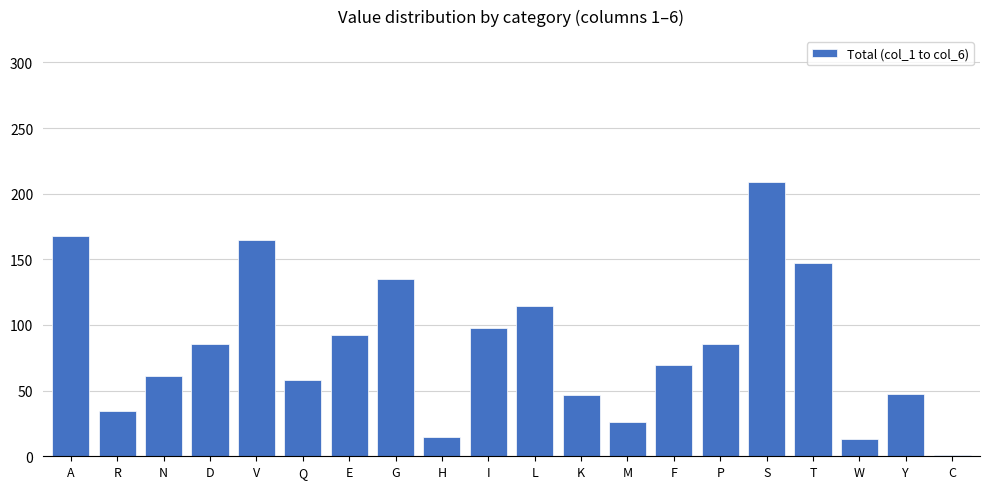

What is the average value?

83.6